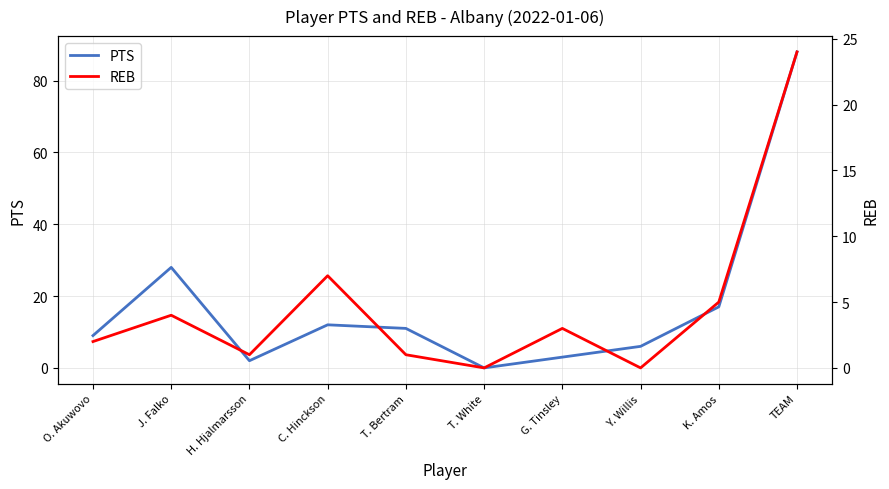

Where is the first local maximum for PTS?

J. Falko